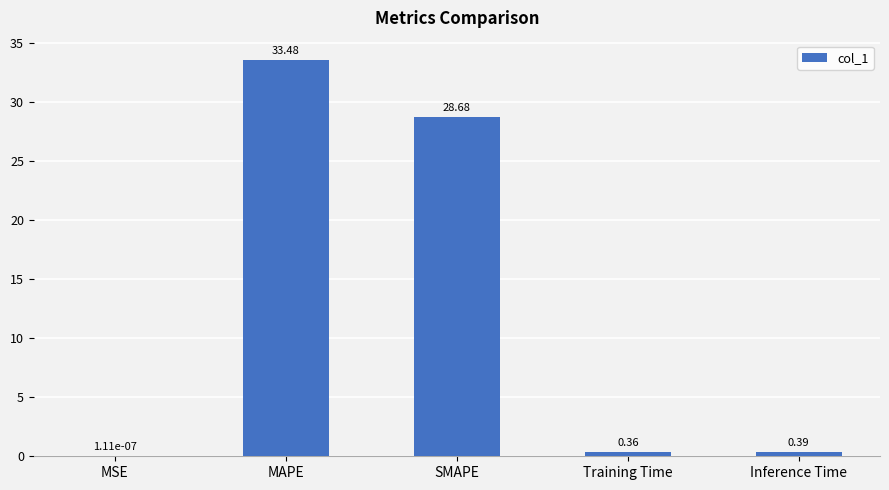

What is the change in value from SMAPE to Inference Time?

-28.3